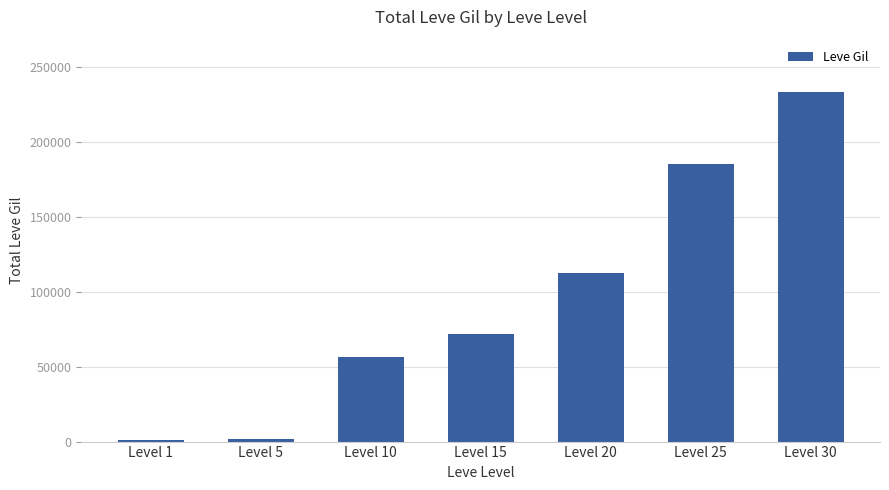

What is the average value?

94570